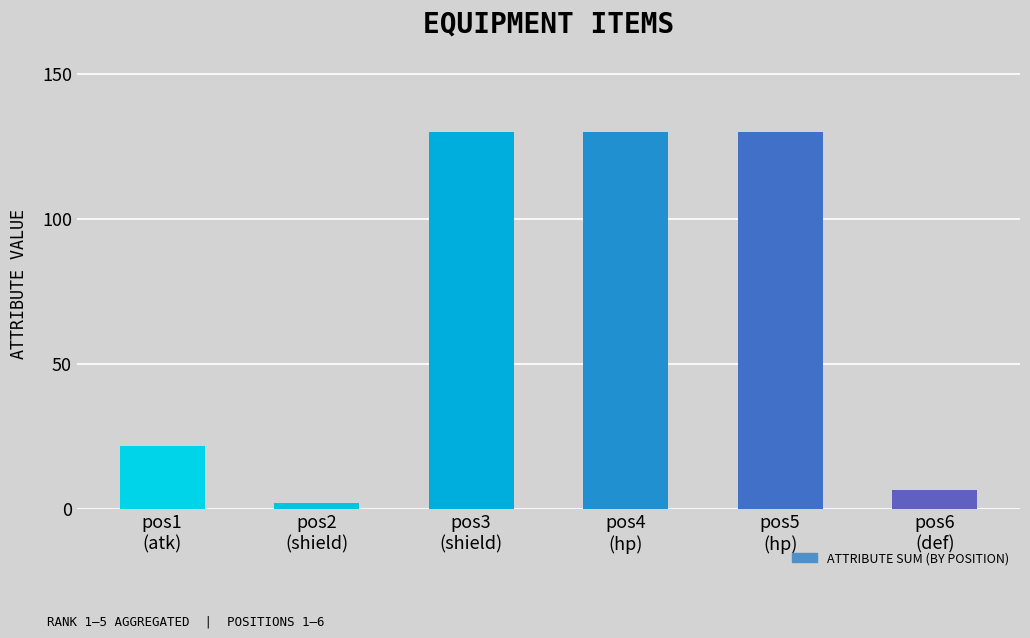

Is it true that the value at pos6
(def) is 1.3?

False